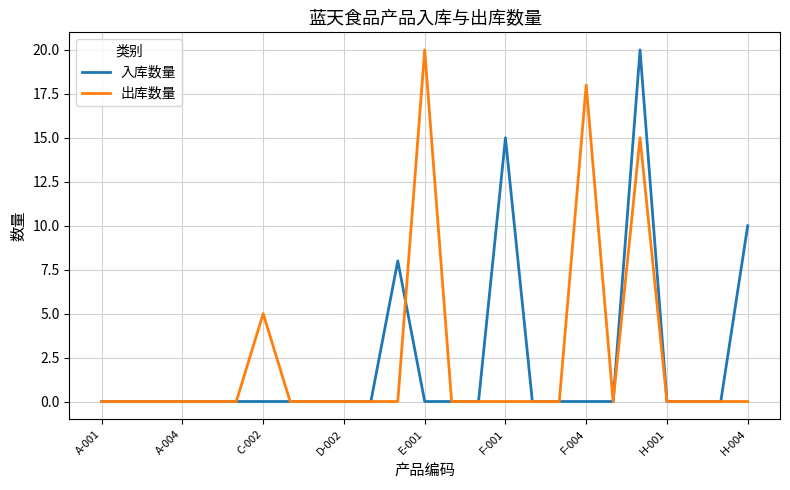

What is the greatest value displayed?

20